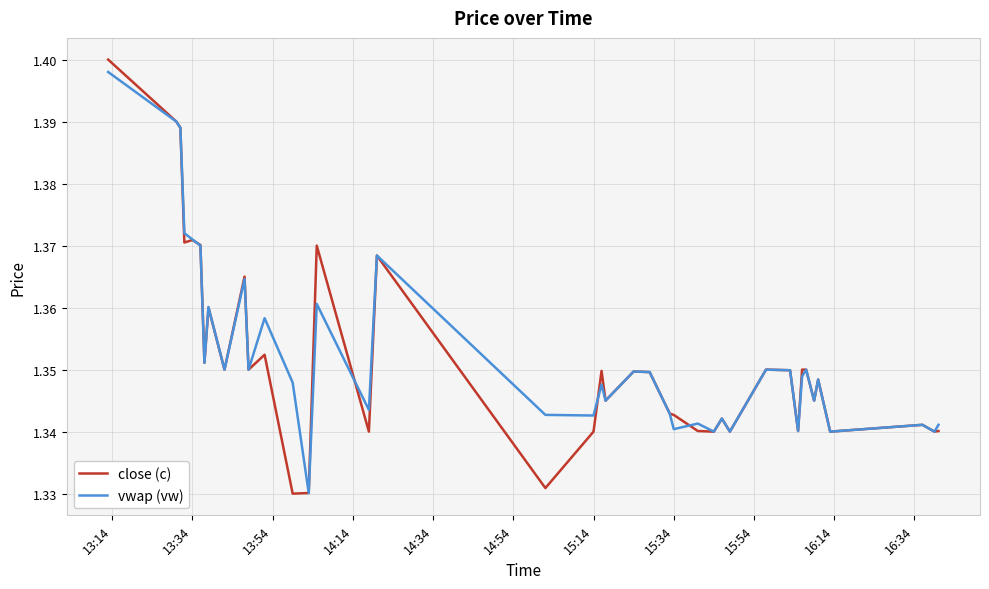

Which series has the widest spread of values?

close (c)